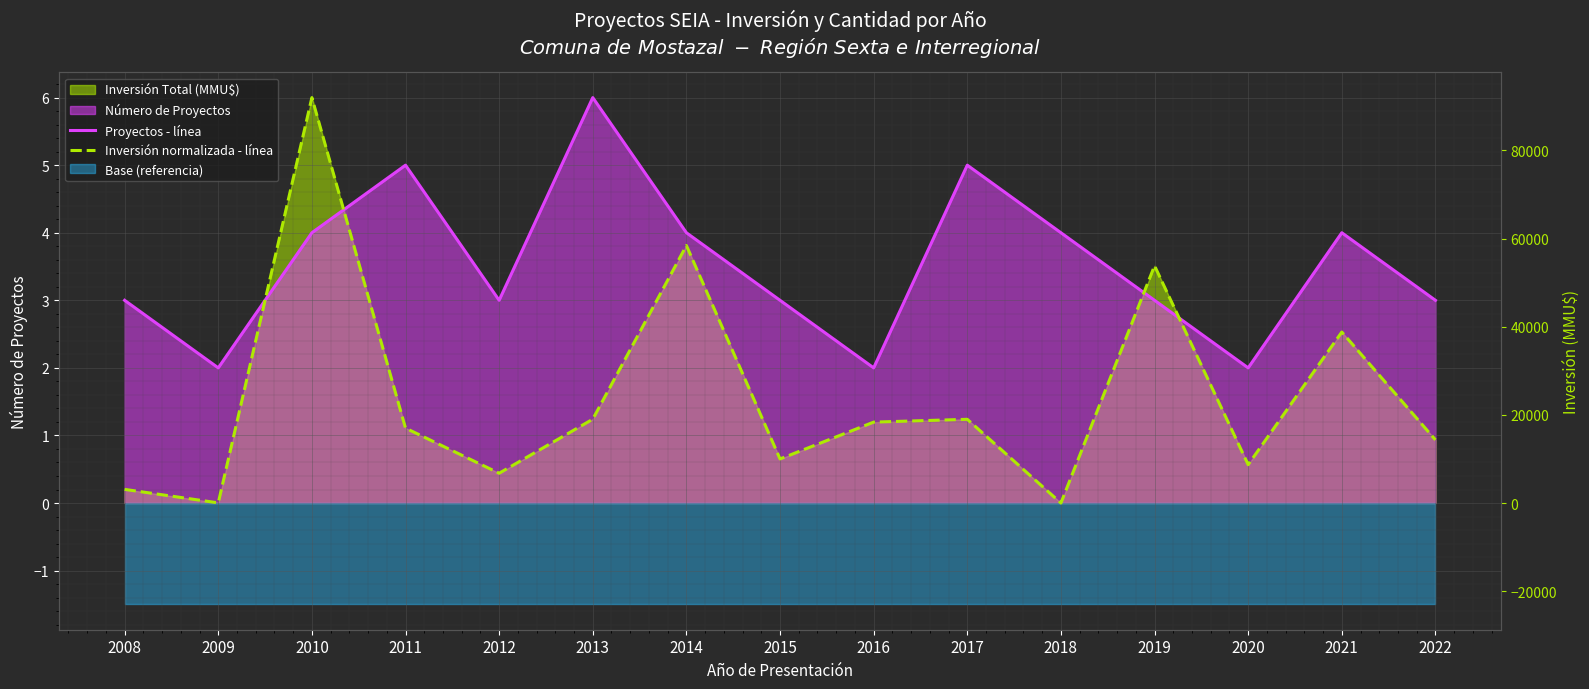

How many values in Inversión normalizada - línea are above zero?

14